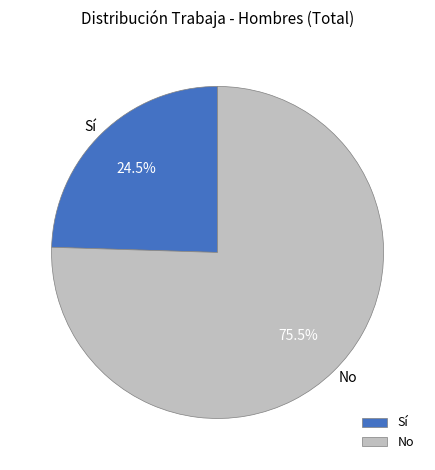

How many slices are in this pie chart?

2